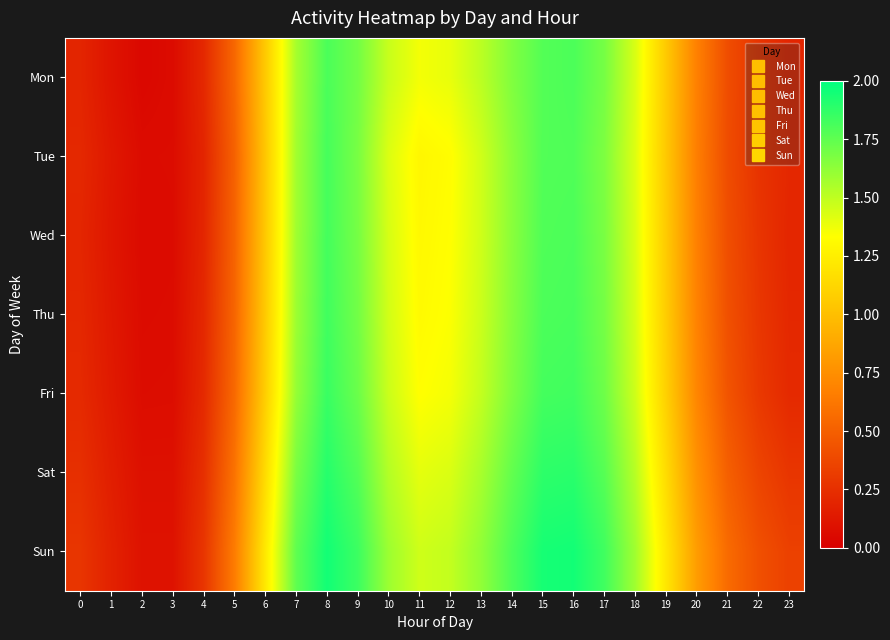

Reading left to right, transcribe all the data shown in this chart.

Mon: 0=0.2	1=0.1	2=0.0	3=0.1	4=0.2	5=0.5	6=1.1	7=1.6	8=1.8	9=1.7	10=1.5	11=1.4	12=1.4	13=1.5	14=1.7	15=1.8	16=1.8	17=1.7	18=1.4	19=1.1	20=0.7	21=0.4	22=0.3	23=0.2
Tue: 0=0.2	1=0.1	2=0.1	3=0.1	4=0.2	5=0.5	6=1.0	7=1.6	8=1.8	9=1.7	10=1.4	11=1.3	12=1.3	13=1.5	14=1.6	15=1.8	16=1.8	17=1.7	18=1.4	19=1.1	20=0.7	21=0.4	22=0.3	23=0.2
Wed: 0=0.2	1=0.1	2=0.1	3=0.1	4=0.2	5=0.5	6=1.1	7=1.6	8=1.8	9=1.7	10=1.4	11=1.3	12=1.3	13=1.5	14=1.6	15=1.8	16=1.8	17=1.7	18=1.4	19=1.1	20=0.7	21=0.4	22=0.3	23=0.2
Thu: 0=0.2	1=0.1	2=0.1	3=0.1	4=0.2	5=0.5	6=1.1	7=1.6	8=1.8	9=1.7	10=1.4	11=1.3	12=1.3	13=1.5	14=1.6	15=1.8	16=1.8	17=1.7	18=1.4	19=1.1	20=0.7	21=0.4	22=0.3	23=0.2
Fri: 0=0.2	1=0.1	2=0.1	3=0.1	4=0.2	5=0.6	6=1.1	7=1.6	8=1.9	9=1.7	10=1.5	11=1.3	12=1.4	13=1.5	14=1.7	15=1.8	16=1.8	17=1.7	18=1.5	19=1.1	20=0.7	21=0.4	22=0.3	23=0.2
Sat: 0=0.2	1=0.2	2=0.1	3=0.1	4=0.2	5=0.6	6=1.1	7=1.7	8=1.9	9=1.8	10=1.5	11=1.4	12=1.4	13=1.6	14=1.7	15=1.9	16=1.9	17=1.8	18=1.5	19=1.1	20=0.8	21=0.5	22=0.4	23=0.3
Sun: 0=0.3	1=0.2	2=0.1	3=0.1	4=0.3	5=0.7	6=1.2	7=1.8	8=1.9	9=1.8	10=1.6	11=1.5	12=1.5	13=1.6	14=1.8	15=1.9	16=1.9	17=1.8	18=1.6	19=1.2	20=0.8	21=0.6	22=0.4	23=0.3